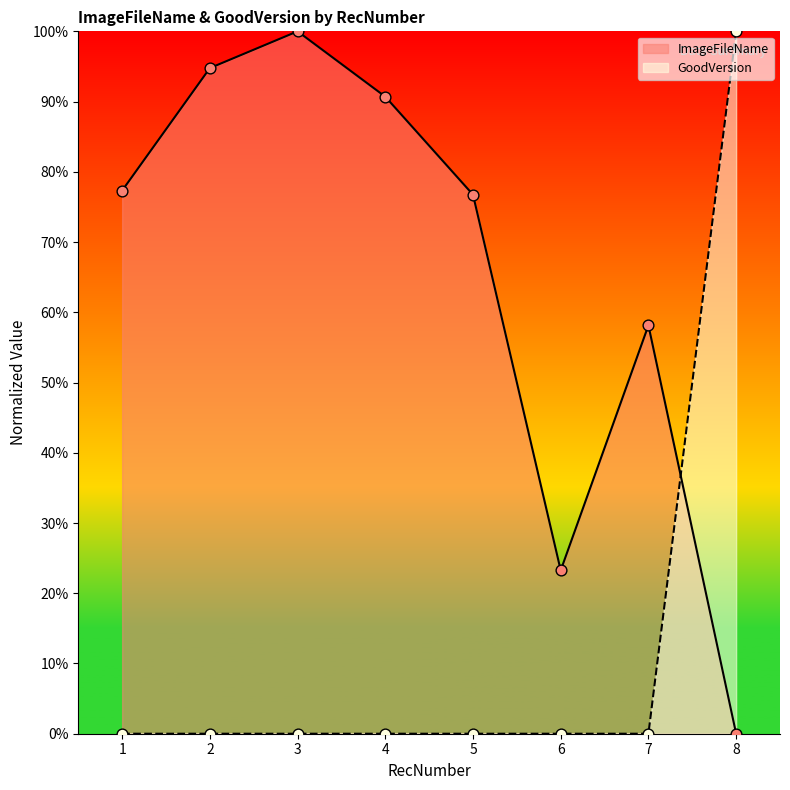

What is the total value across all series at 2?

94.8